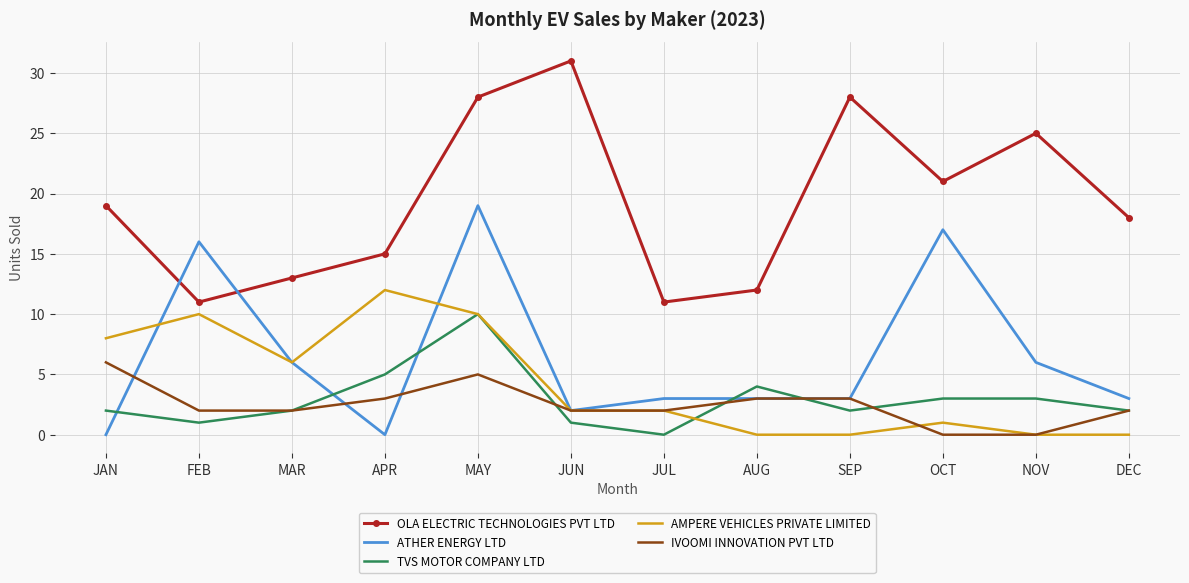

What is the maximum value shown in the chart?

31